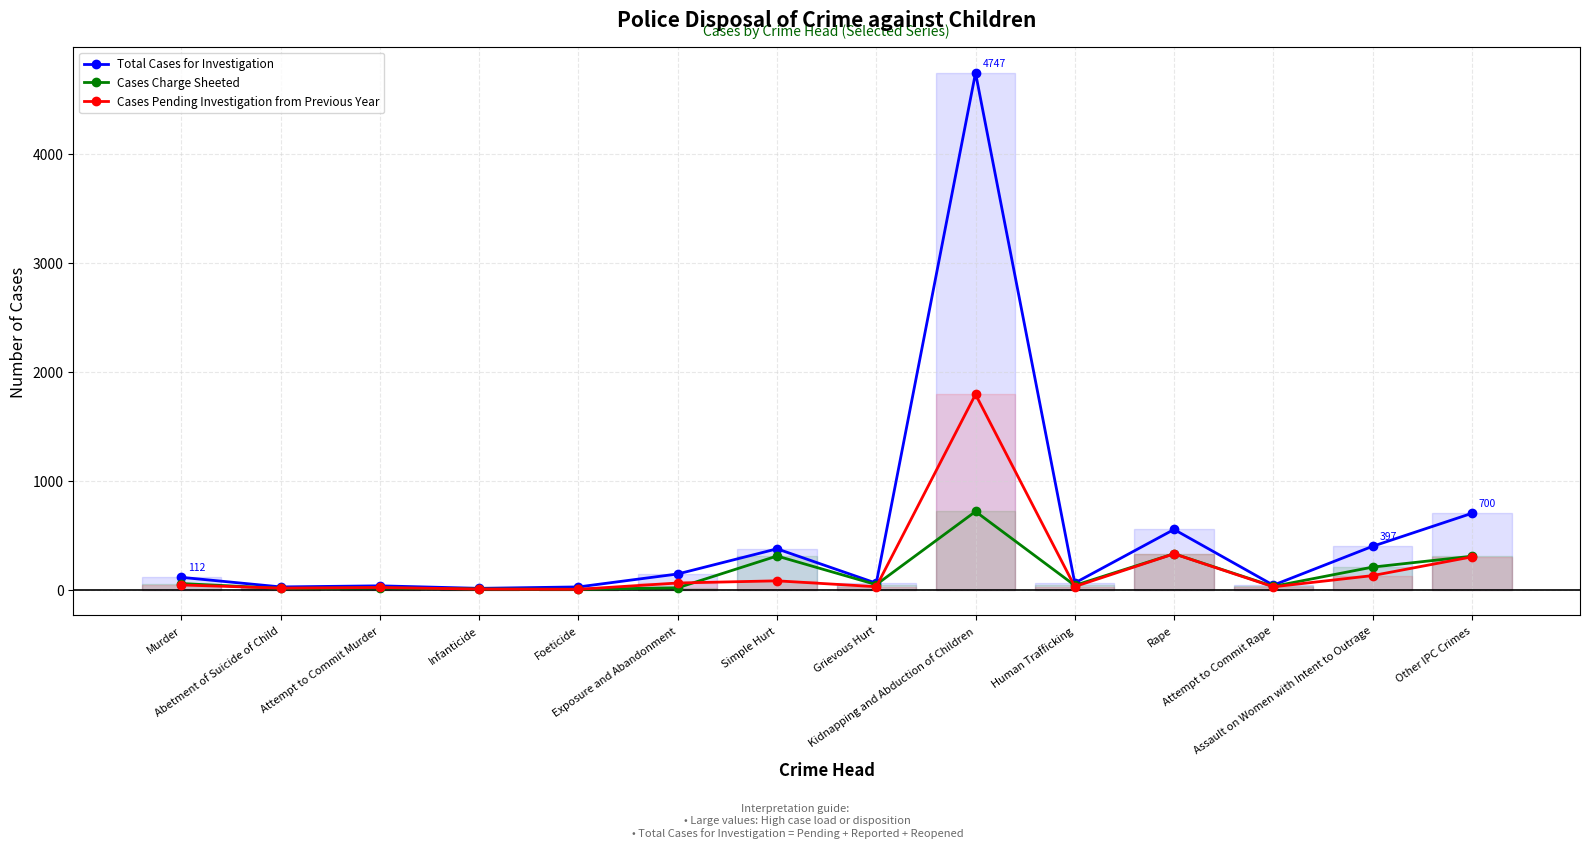

Does the chart display data point markers on the line(s)?

Yes